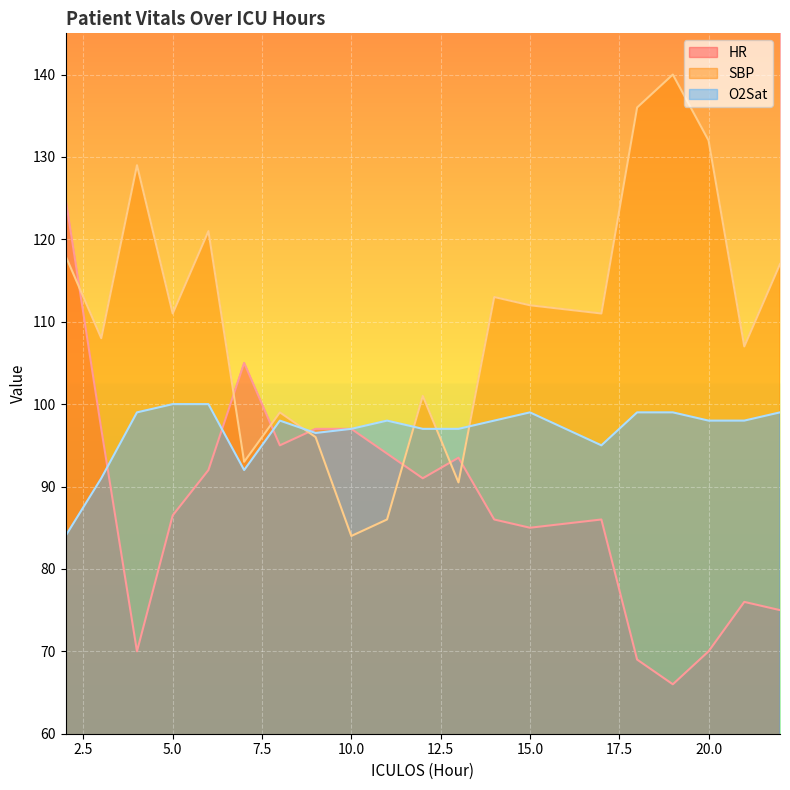

Where is the first local maximum for O2Sat?

8